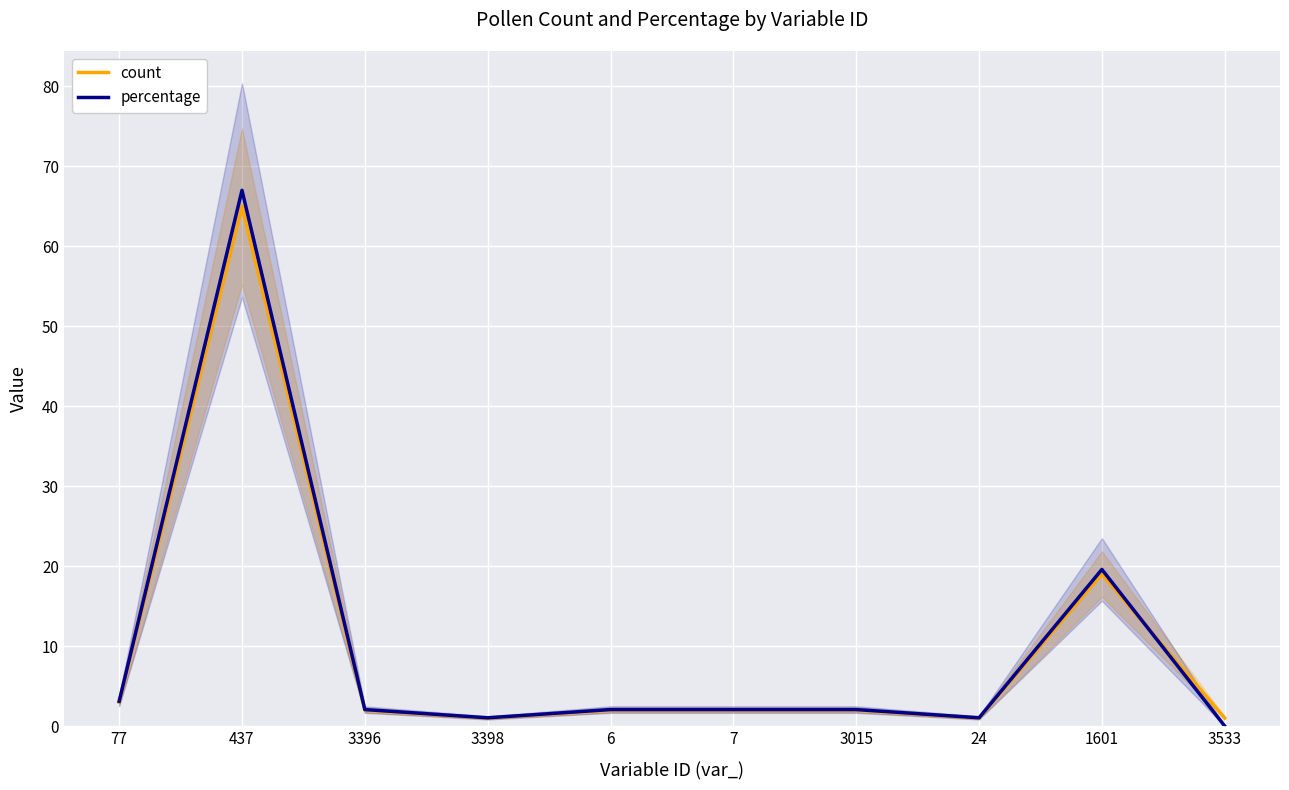

What is the difference between the maximum and minimum values in the percentage series?

67.0